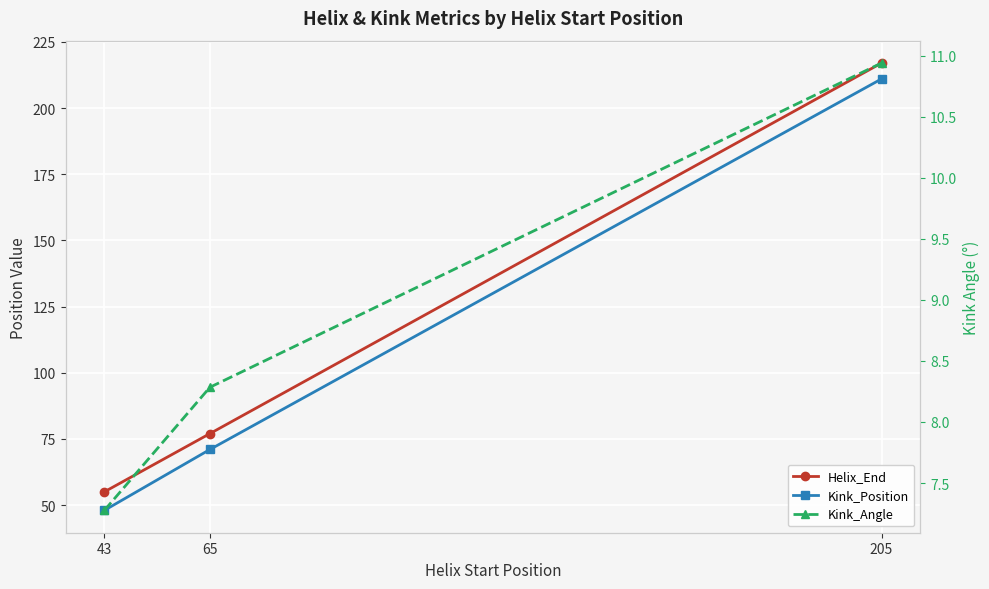

Is the value of Kink_Position at 205 greater than the value of Helix_End at 65?

Yes